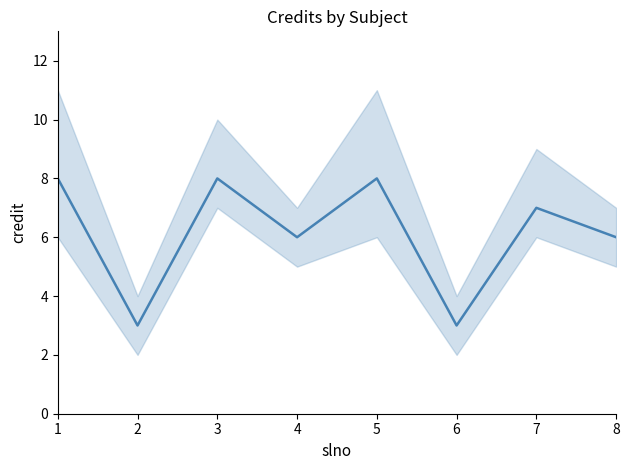

Does the chart display data point markers on the line(s)?

No